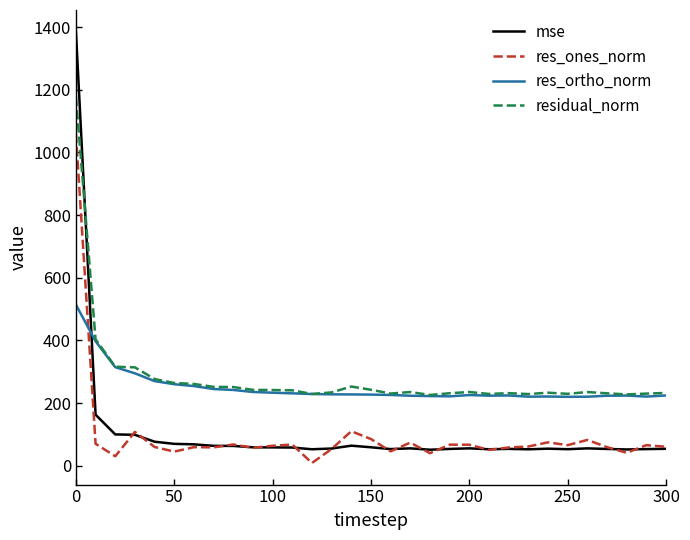

Which series has the widest spread of values?

mse